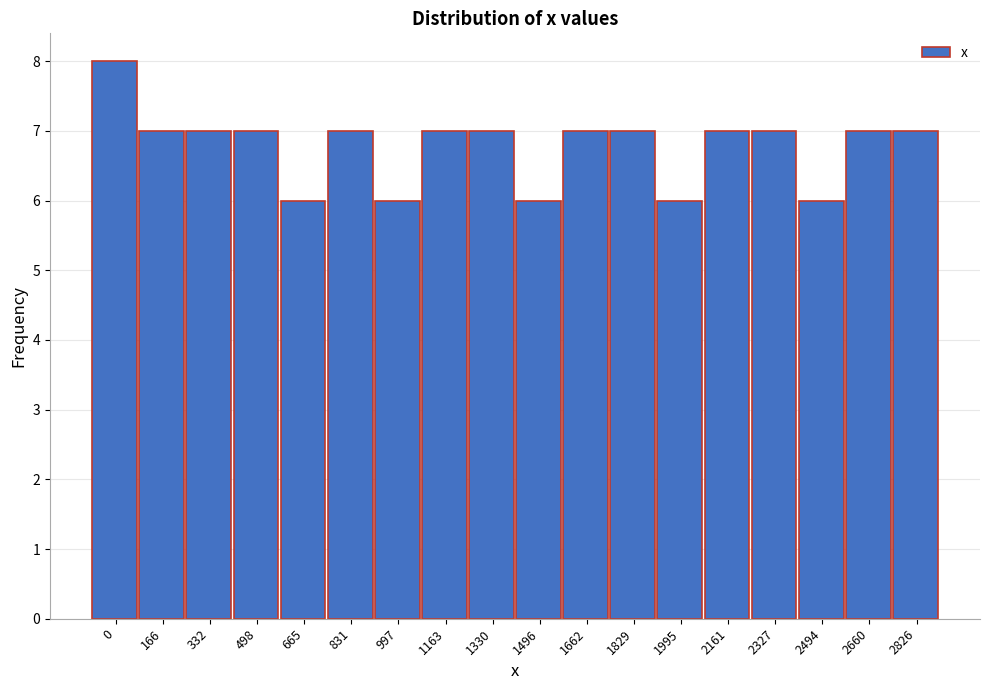

Reading left to right, list all the values displayed in this chart.

8	7	7	7	6	7	6	7	7	6	7	7	6	7	7	6	7	7